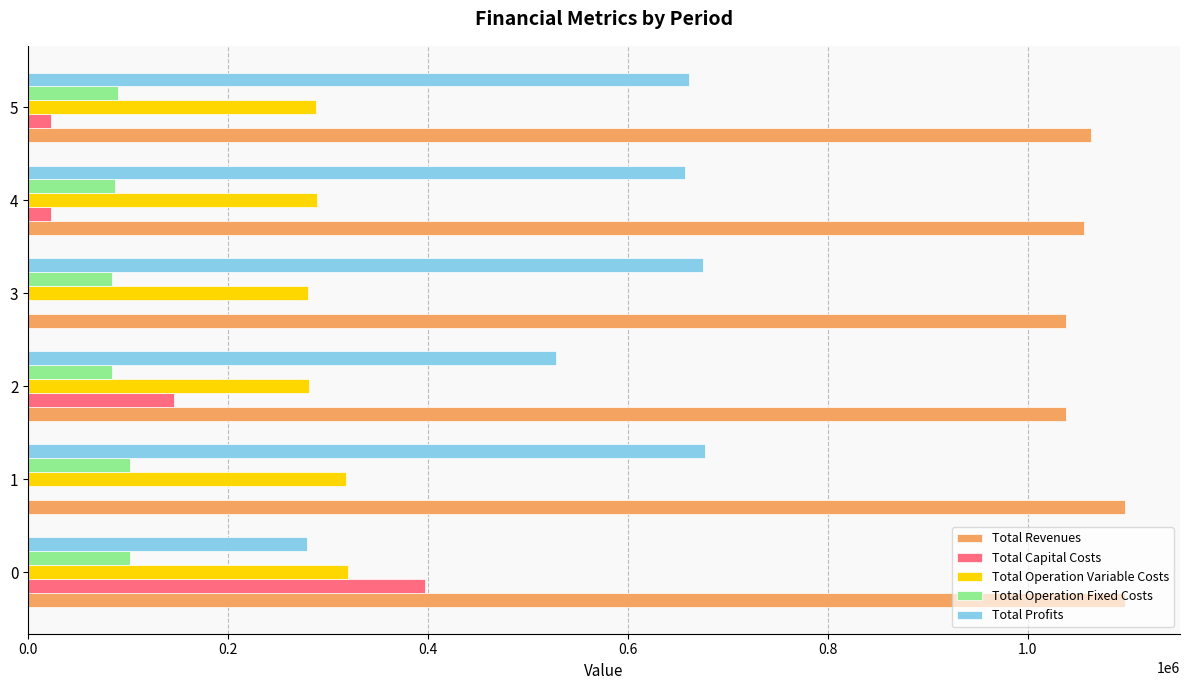

What is the sum of all Total Operation Variable Costs values?

1775816.7